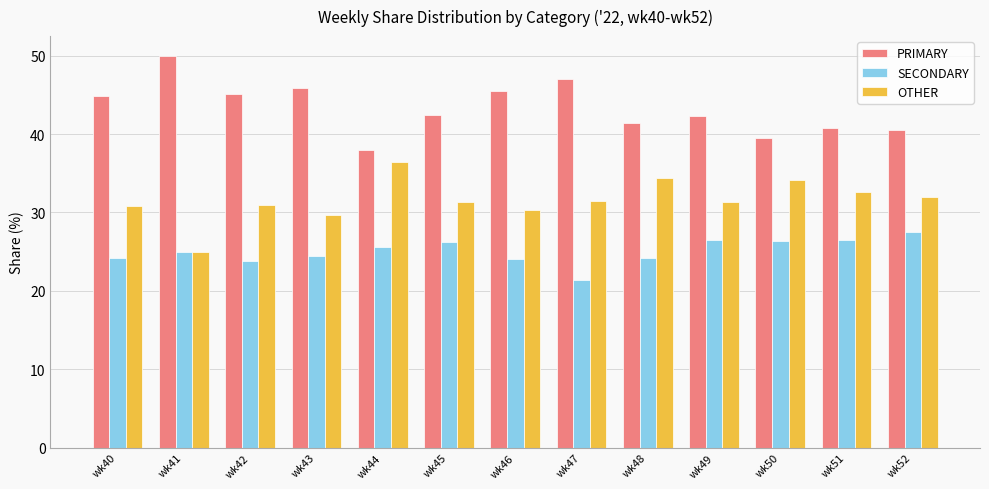

What is the difference between the maximum and second lowest values in the OTHER series?

6.7